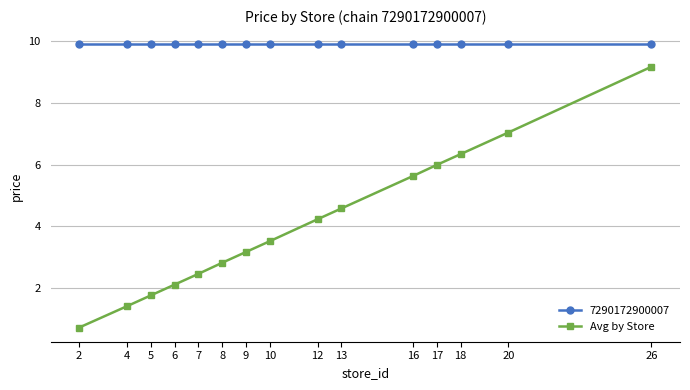

What is the smallest value displayed?

0.7